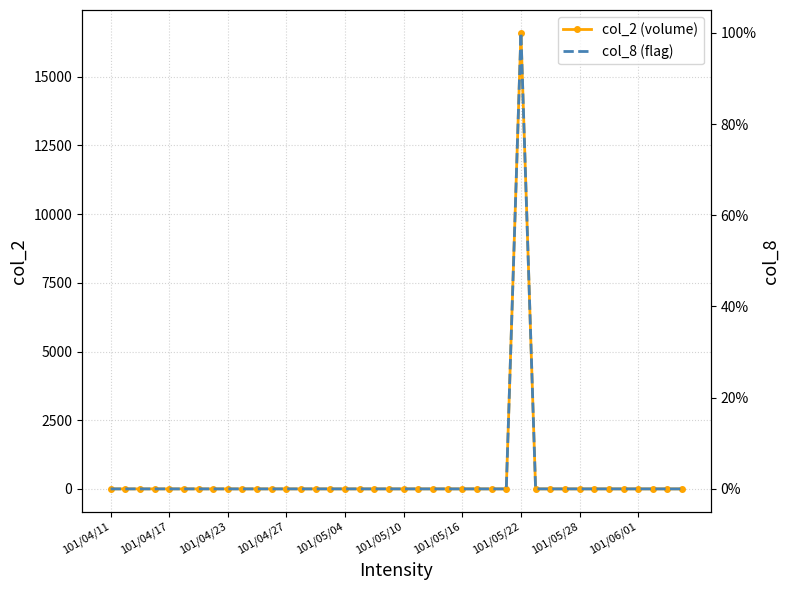

Is the value of col_8 (flag) at 101/05/16 greater than the value of col_2 (volume) at 24?

No